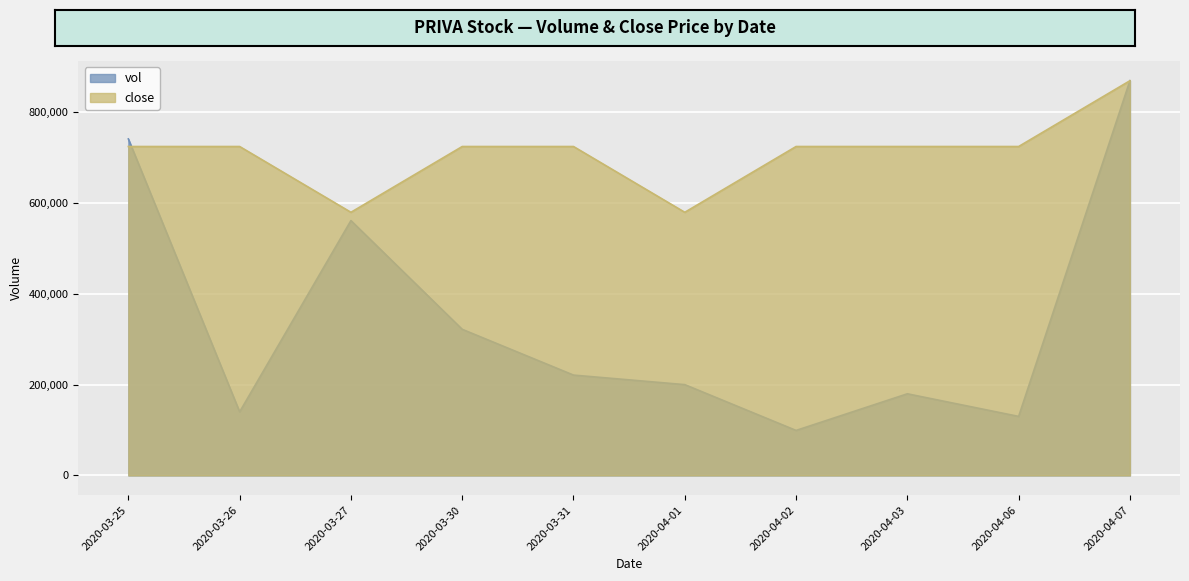

What is the label of the 3rd point from the left?

2020-03-27